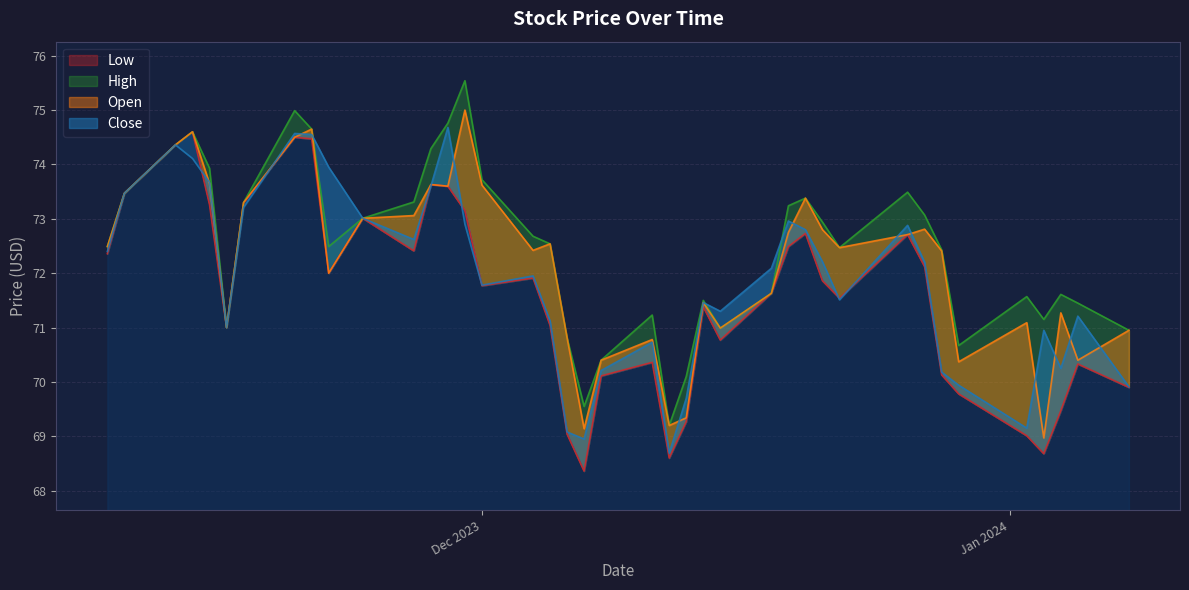

What is the difference between the Low values at 23 and 37?

2.5